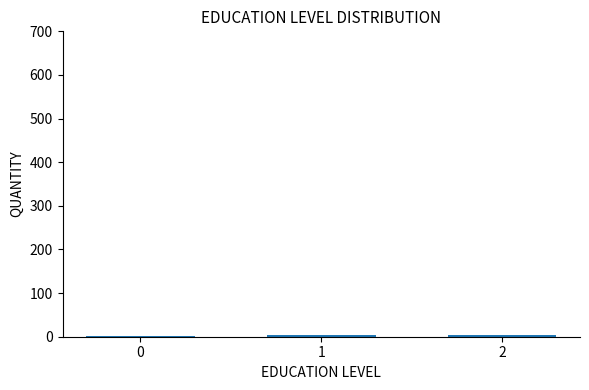

What is the sum of the values at 2 and 1?

9